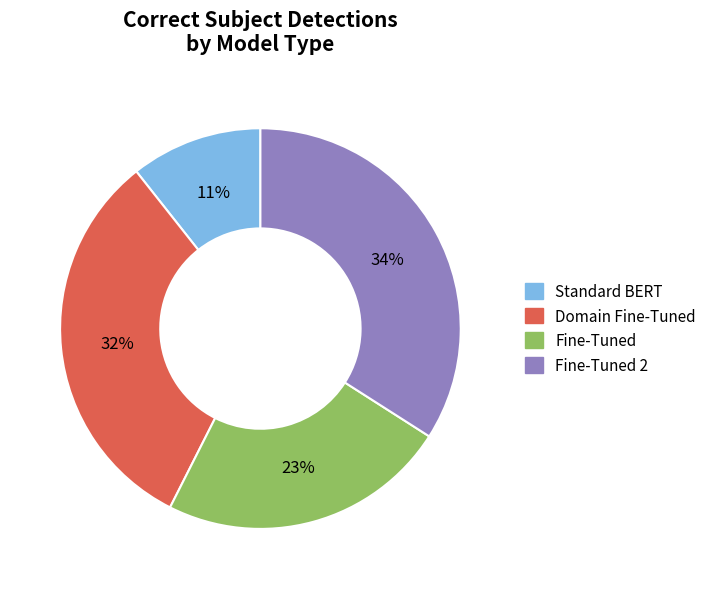

Which category has the biggest portion of the pie?

Fine-Tuned 2